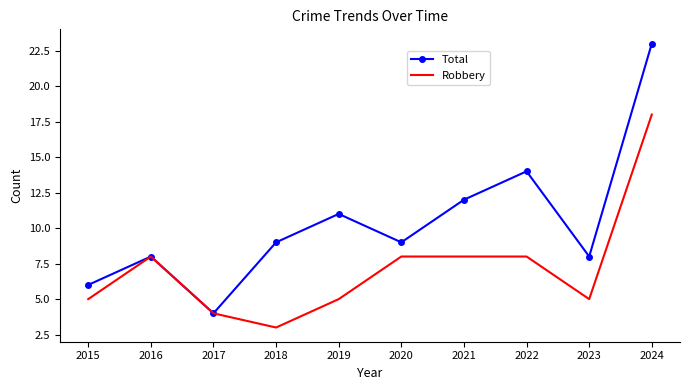

Between 2017 and 2022, which series saw the biggest shift?

Total